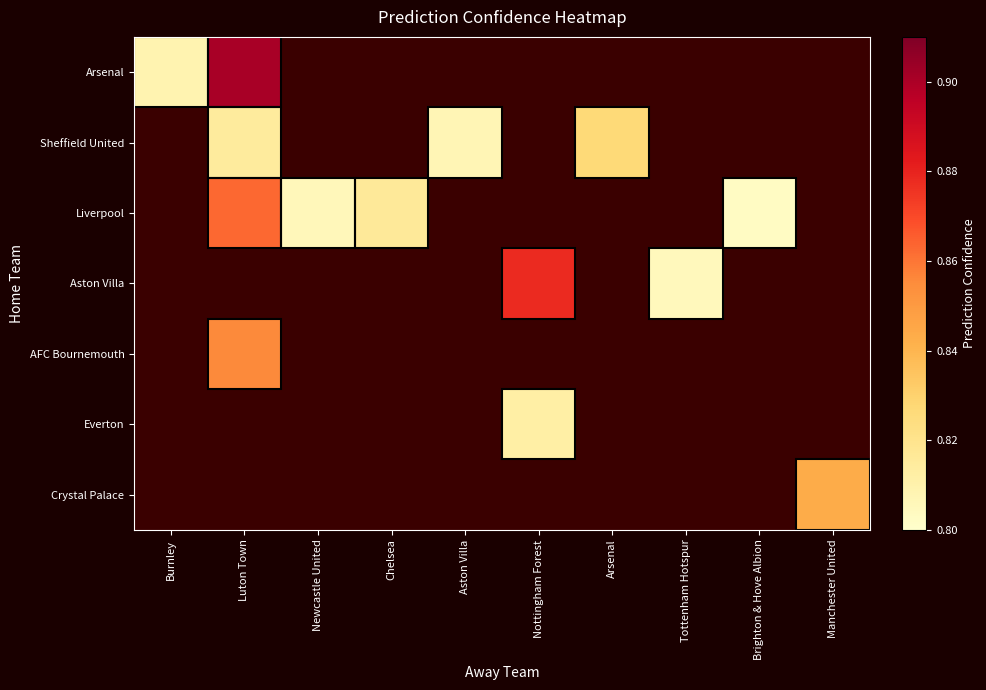

Between Burnley and Luton Town, which series saw the biggest shift?

Arsenal